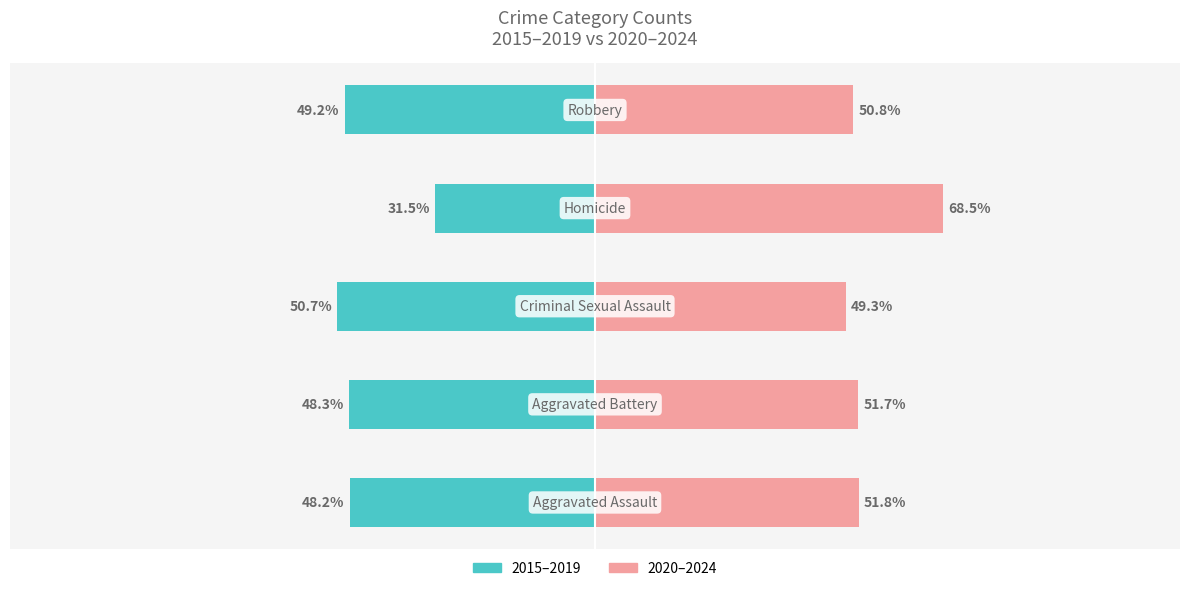

What is the value of the 2020–2024 bar at the 5th from the left?

50.8